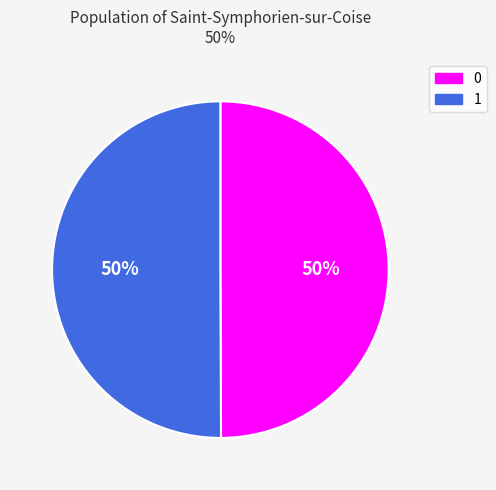

To the nearest percent, what is the average slice percentage?

50%